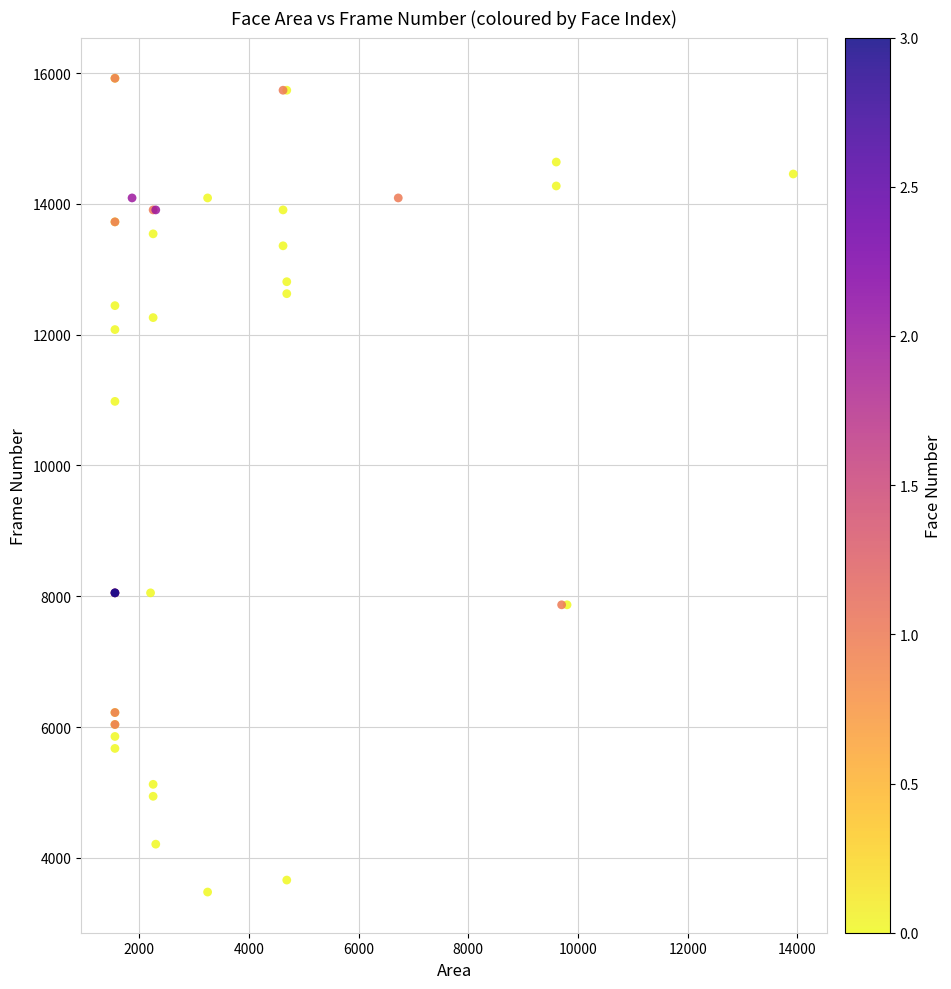

What Y value in the scatter plot is closest to 9699?

10980